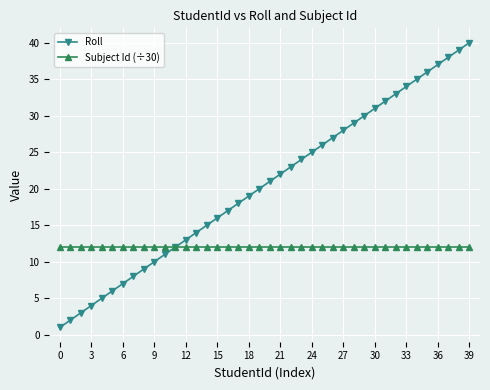

Which series has the largest total across all categories?

Roll